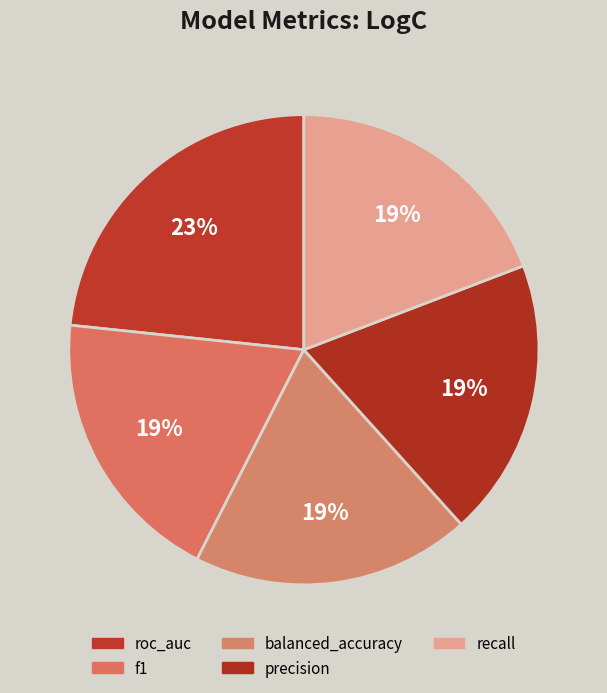

Count the number of slices in the pie.

5